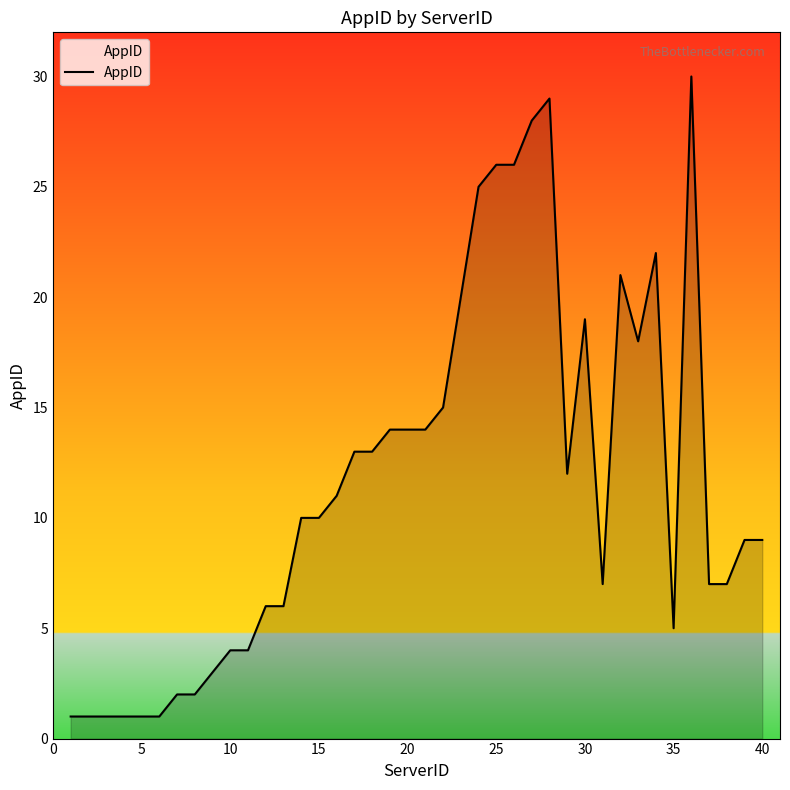

What is the difference between the second highest and second lowest values?

28